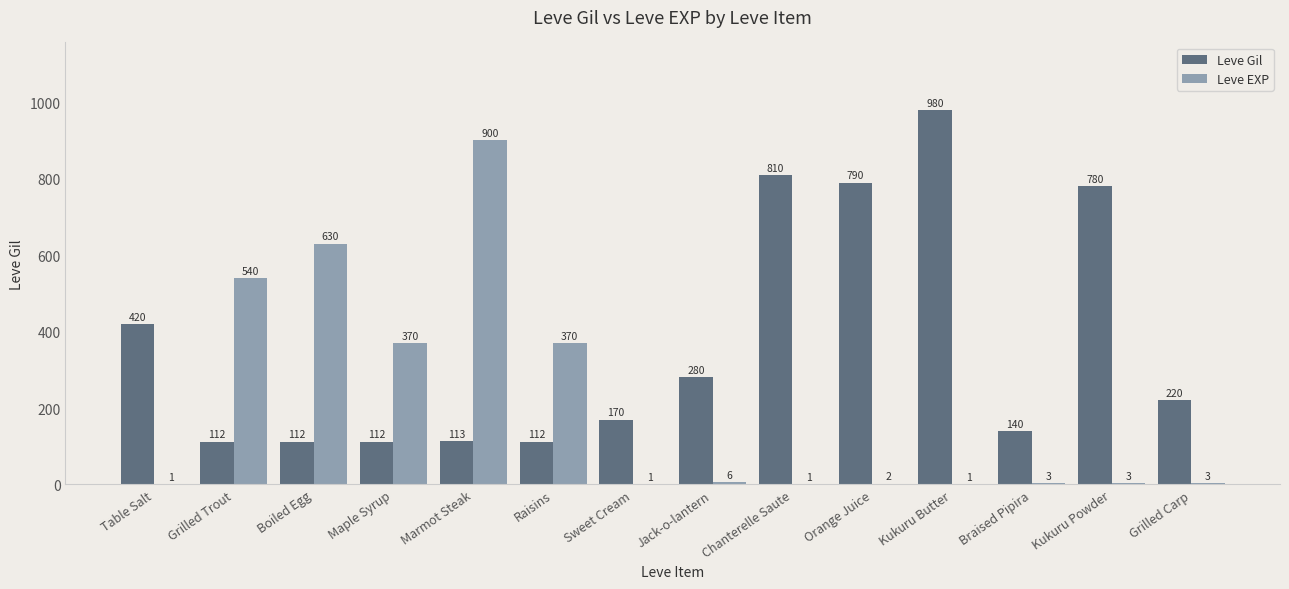

What is the sum of the Leve EXP values at Braised Pipira and Maple Syrup?

373